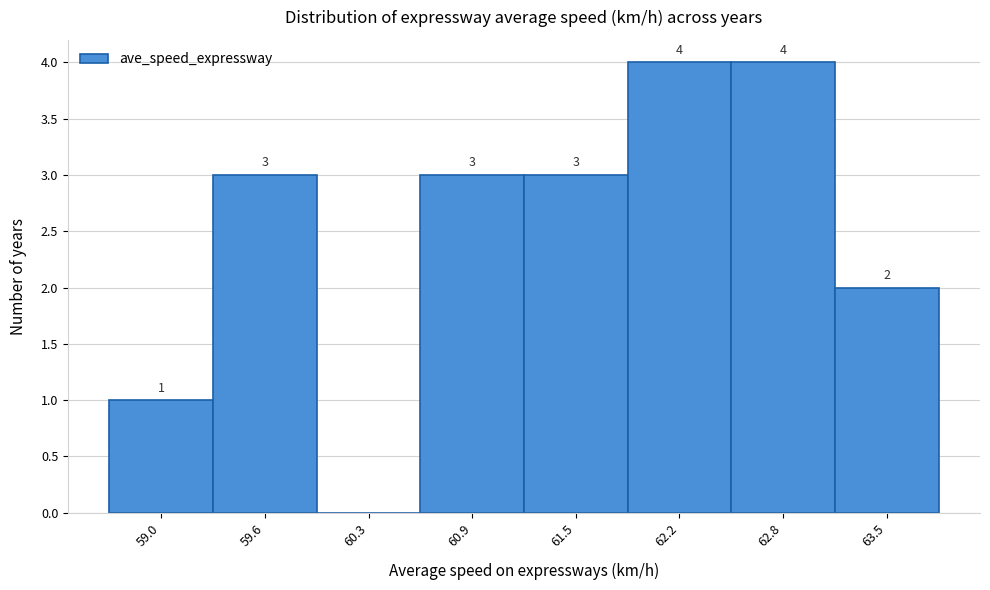

Reading left to right, extract all data points from this chart.

59.0=1	59.6=3	60.3=0	60.9=3	61.5=3	62.2=4	62.8=4	63.5=2